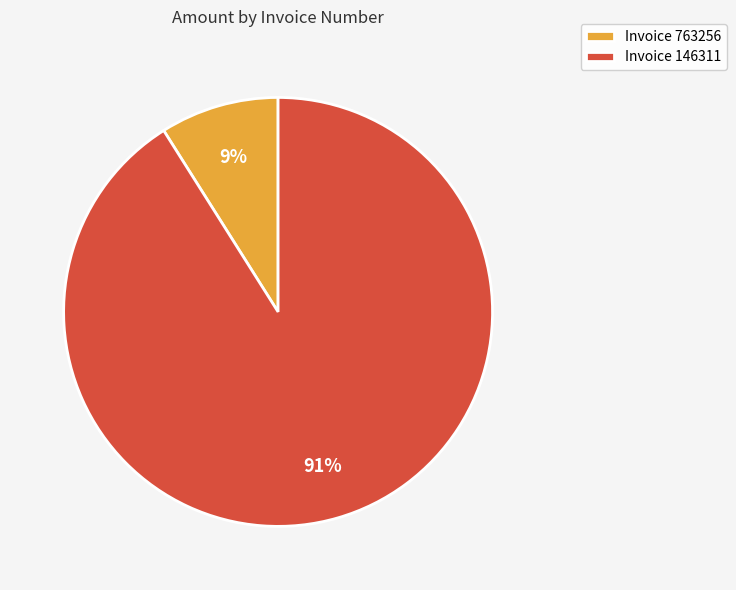

Combined, do Invoice 763256 and Invoice 146311 account for over 50%?

Yes